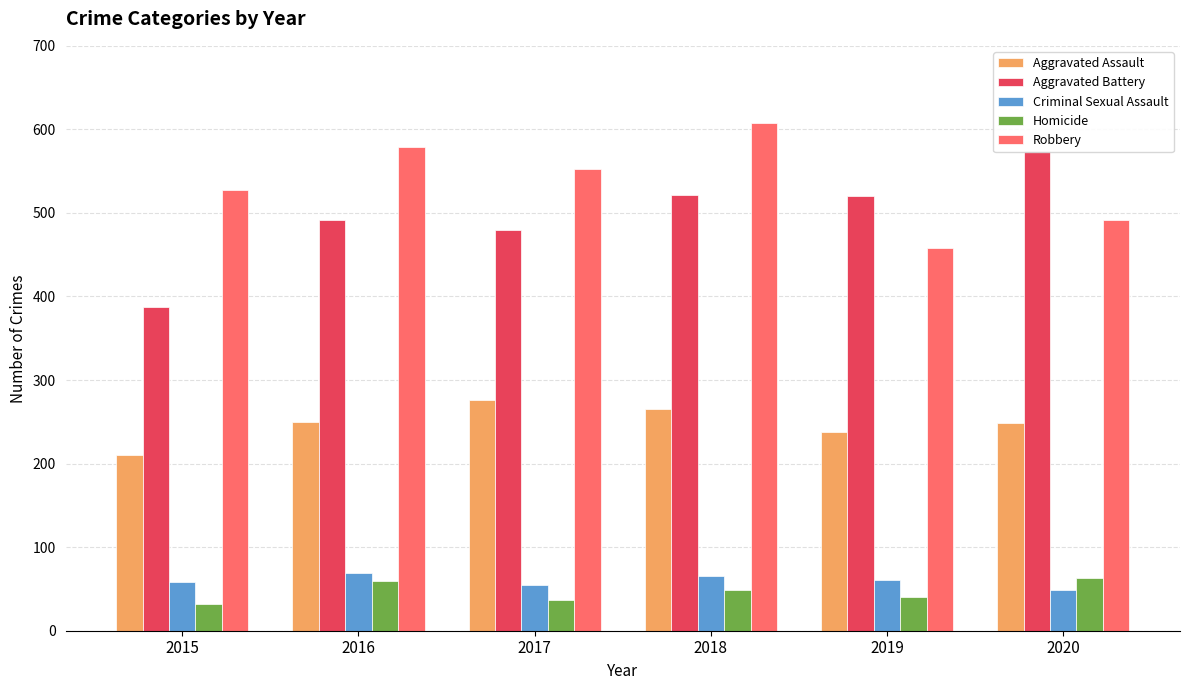

At how many categories does at least one series exceed 436?

6